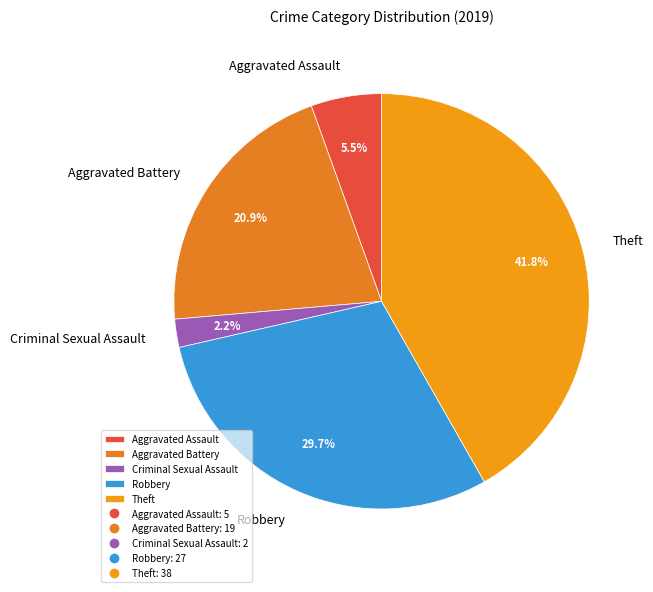

What is the ratio of the value at Aggravated Battery to the value at Criminal Sexual Assault?

9.5